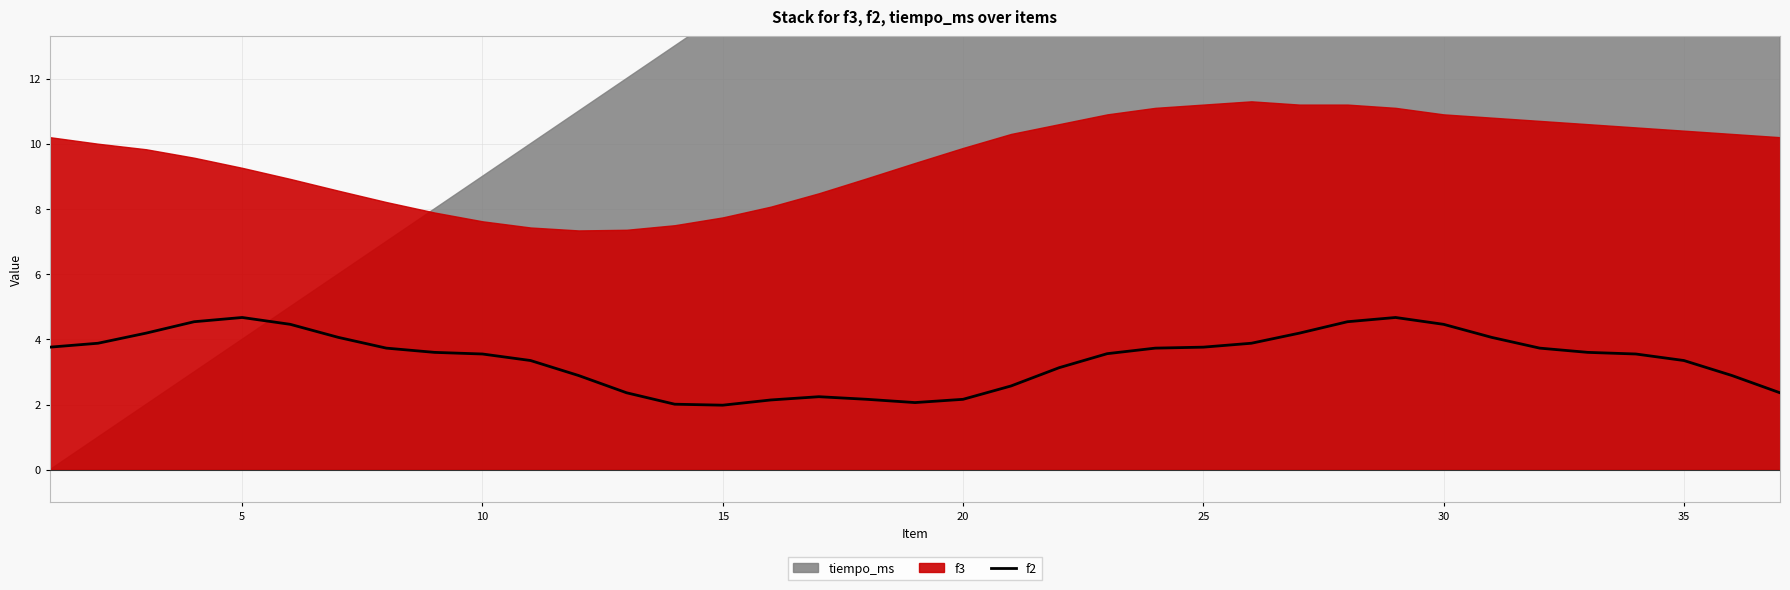

The value of f2 at 5 is 2.6. True or false?

False